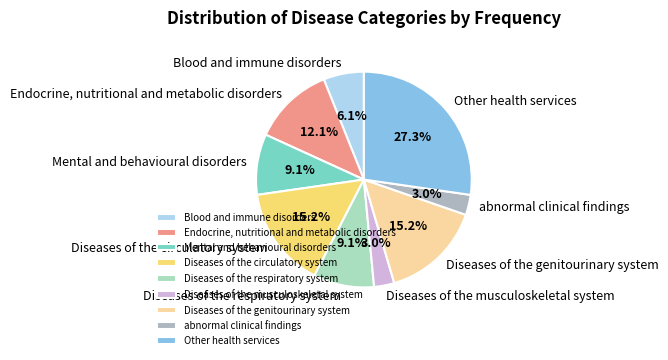

What is the largest slice in the pie chart?

Other health services